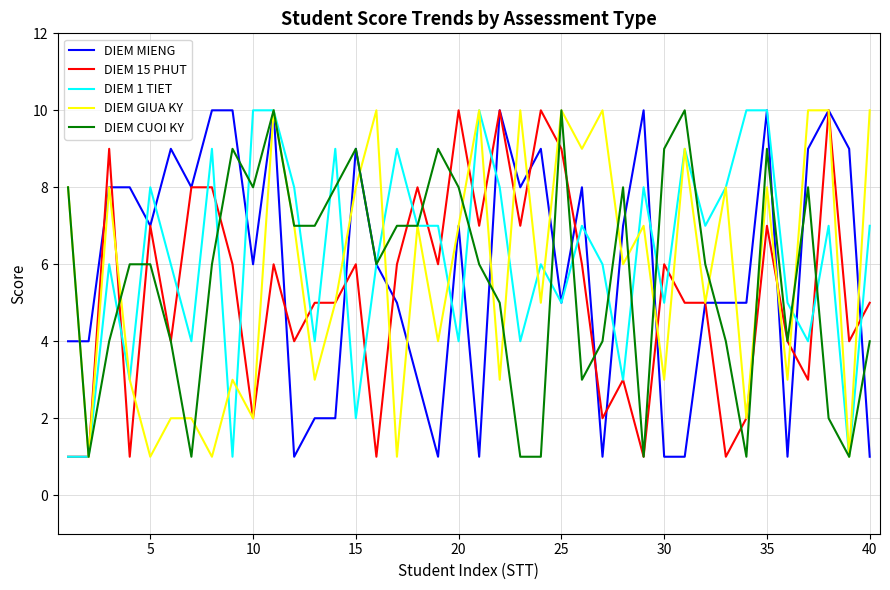

How many categories are shown in the chart?

40